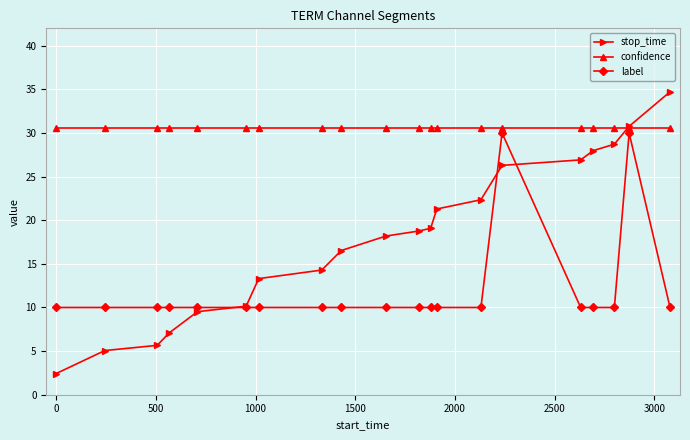

What is the highest value of the stop_time series?

34.7